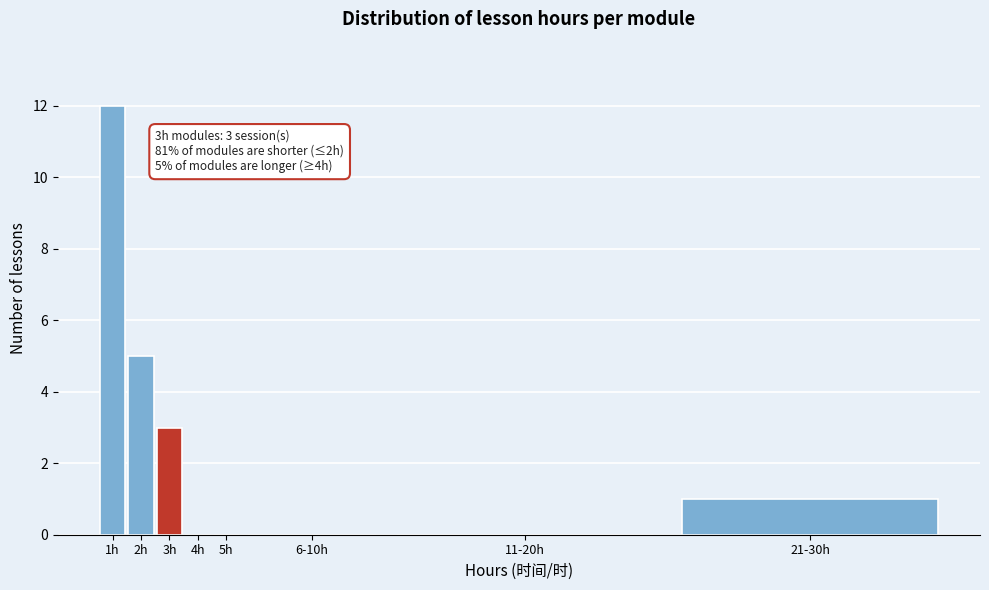

Reading left to right, extract all data points from this chart.

1h=12	2h=5	3h=3	4h=0	5h=0	6-10h=0	11-20h=0	21-30h=1